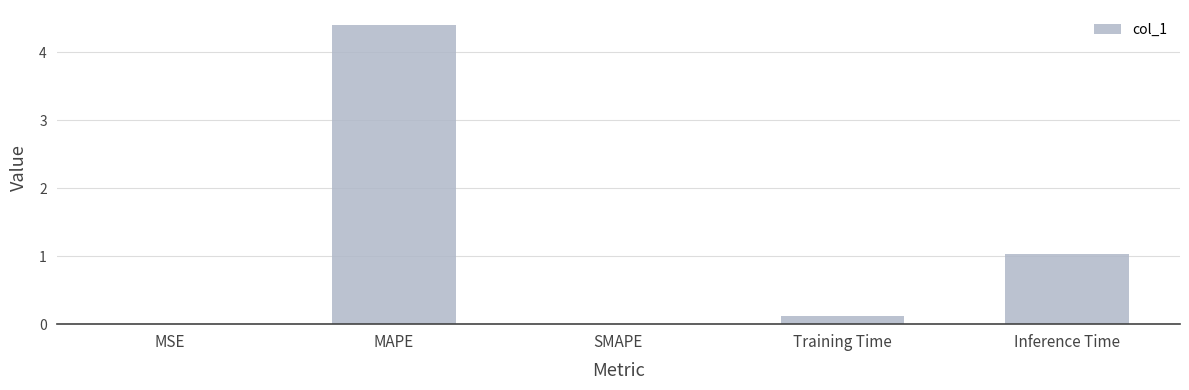

What is the sum of all values?

5.5